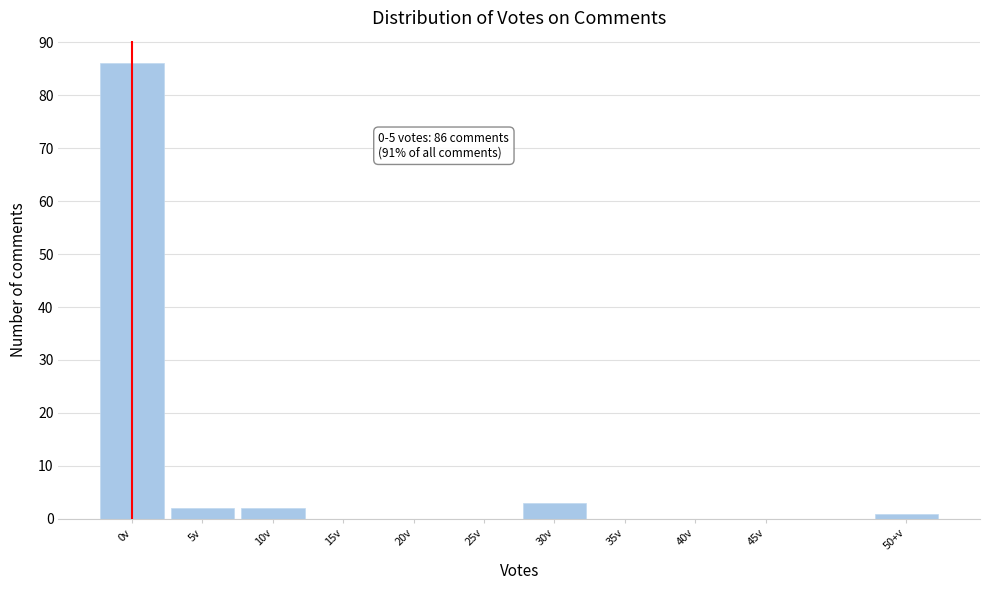

Reading right to left, what are all the values shown in this chart?

50+v=1	45v=0	40v=0	35v=0	30v=3	25v=0	20v=0	15v=0	10v=2	5v=2	0v=86